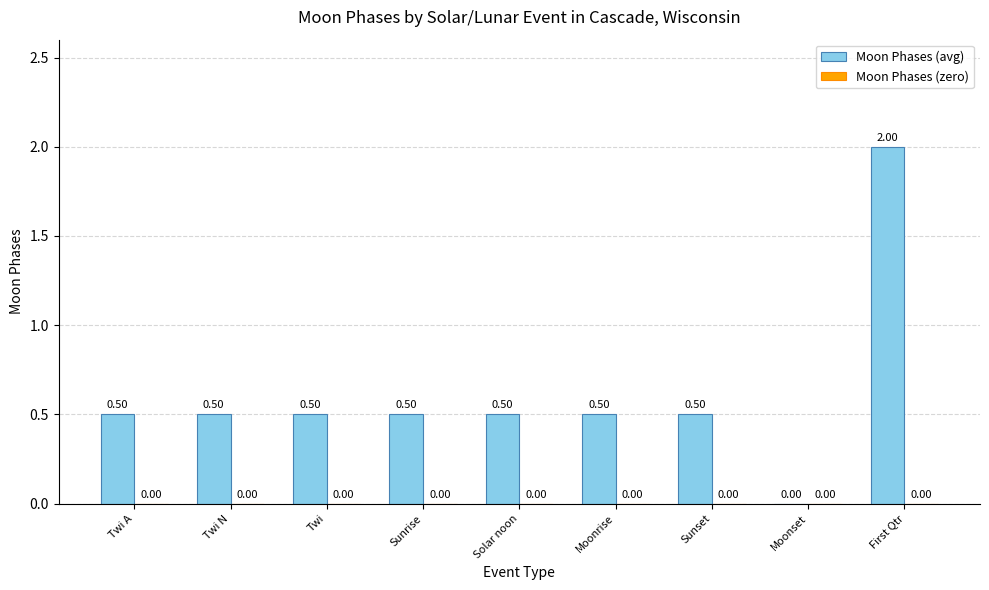

Between Moonset and Twi, which is larger?

Twi